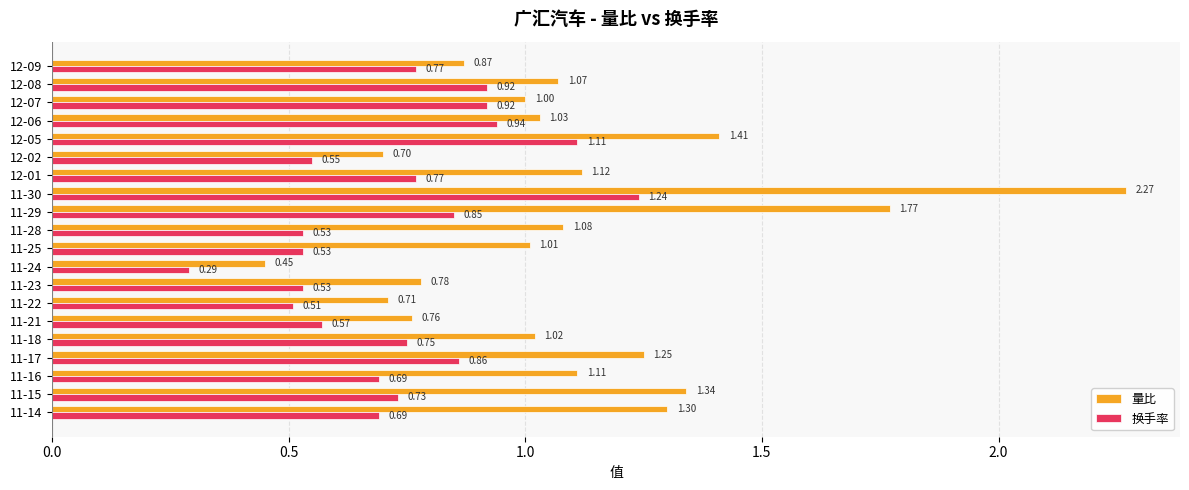

Count the number of categories in the chart.

20